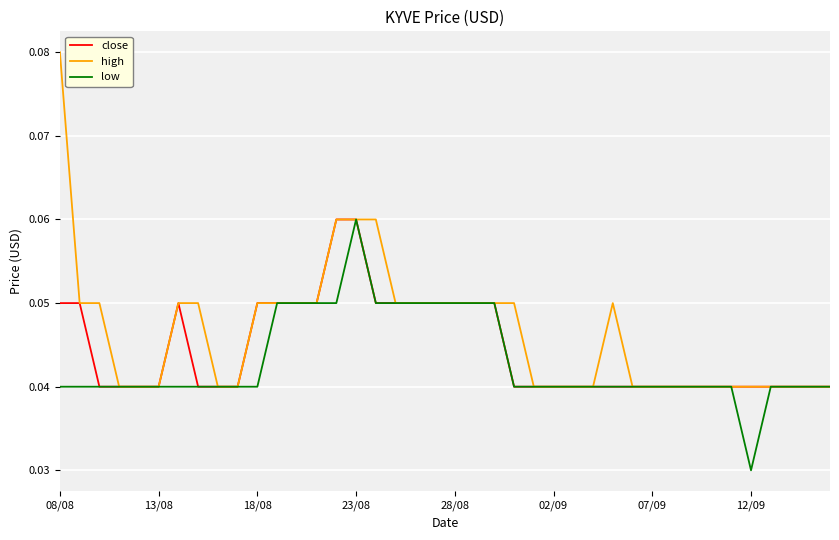

Which series has the largest range (max minus min)?

high